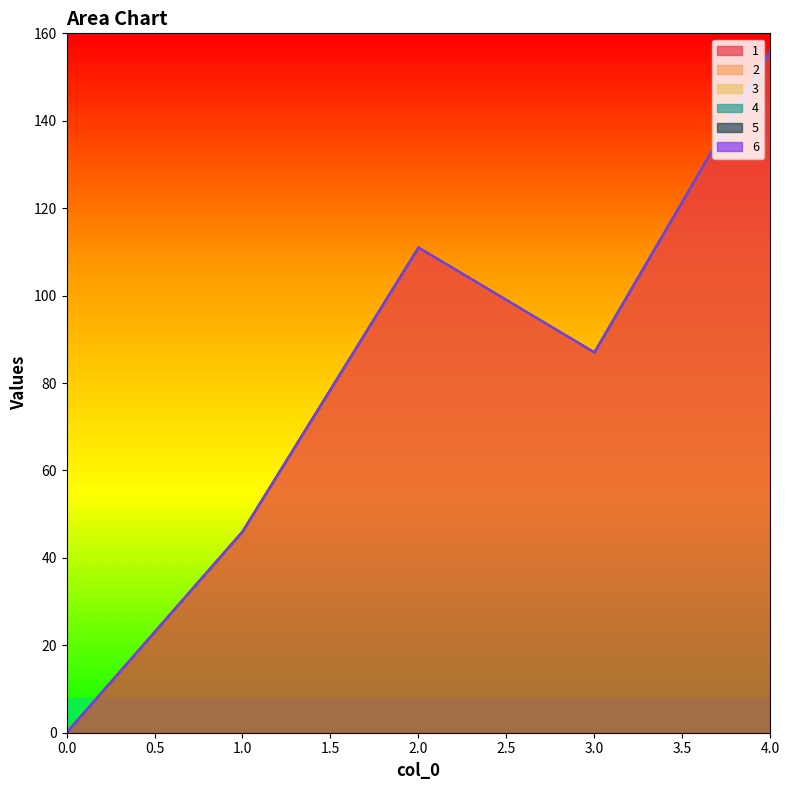

True or false: 3 and 5 cross at least once.

False